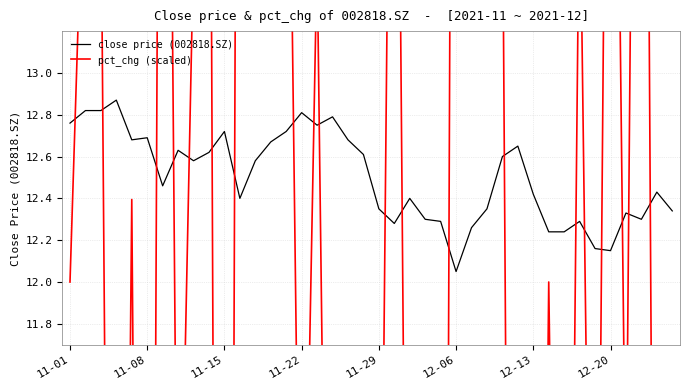

How many lines are shown in the chart?

2